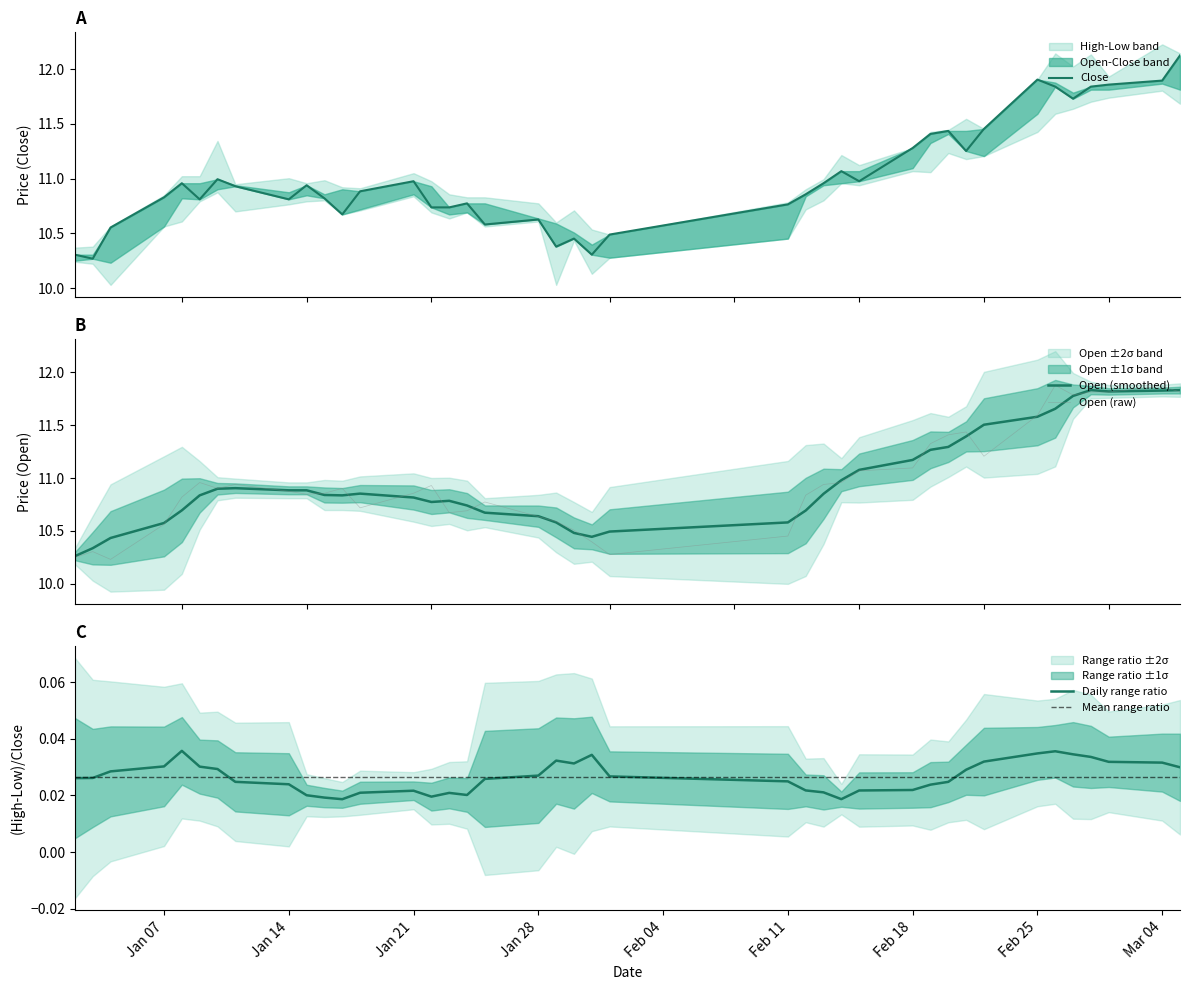

Is this an area chart (filled region under the line)?

No